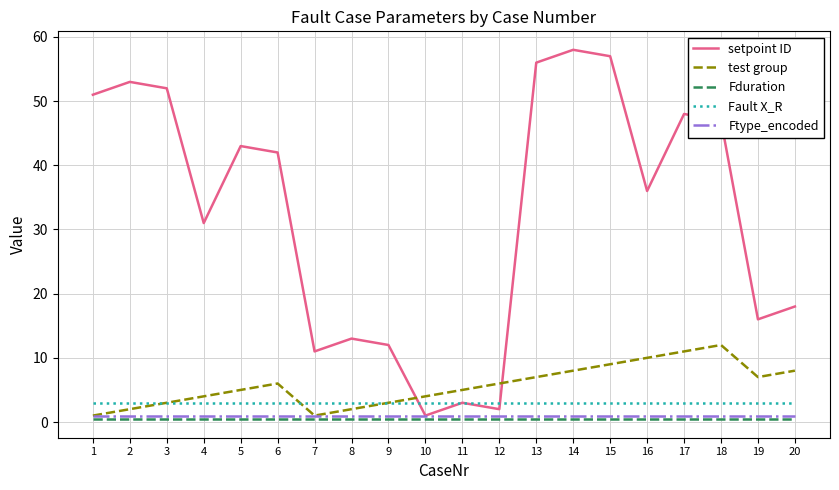

True or false: Fduration and Fault X_R cross at least once.

False